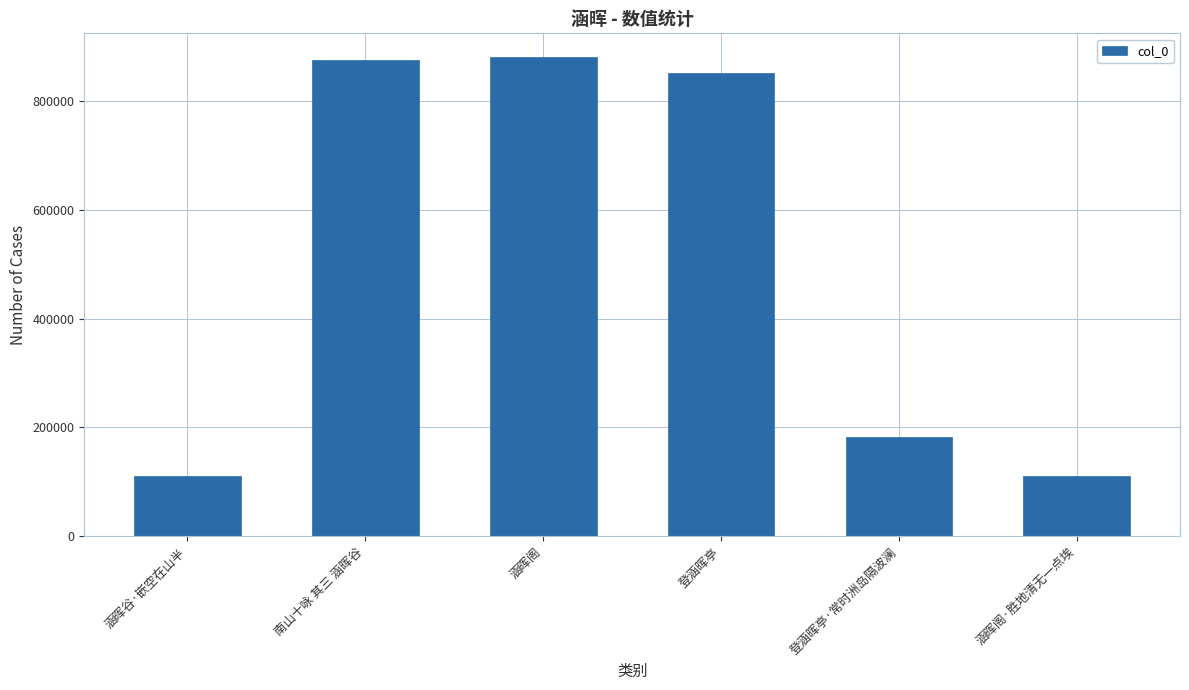

How many data points are less than 850441?

3